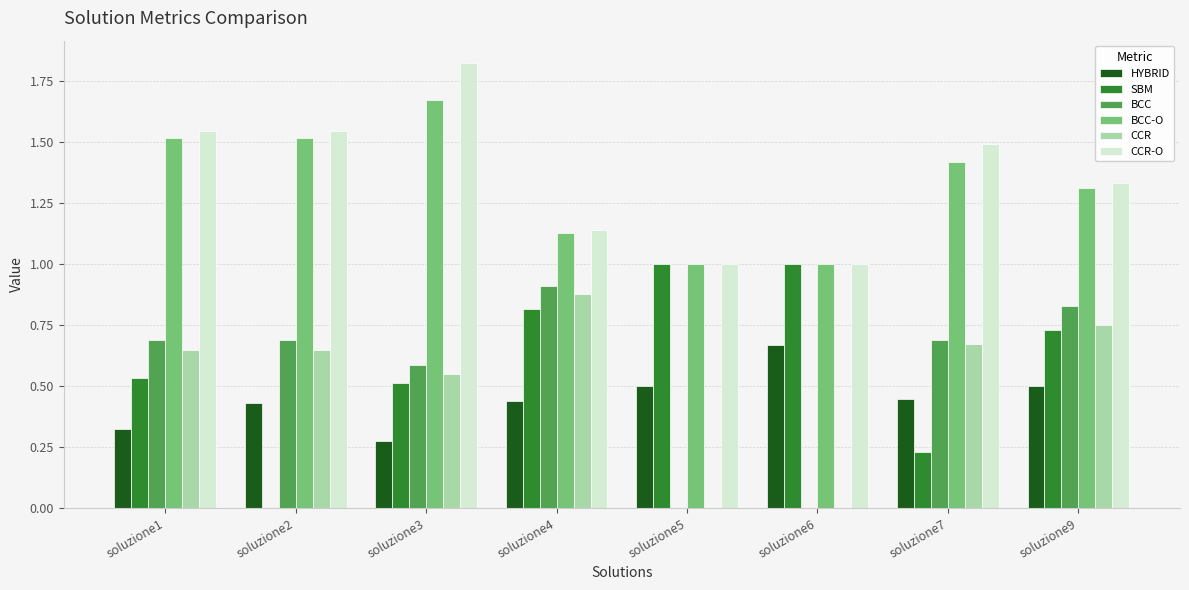

How many categories are shown in the chart?

8